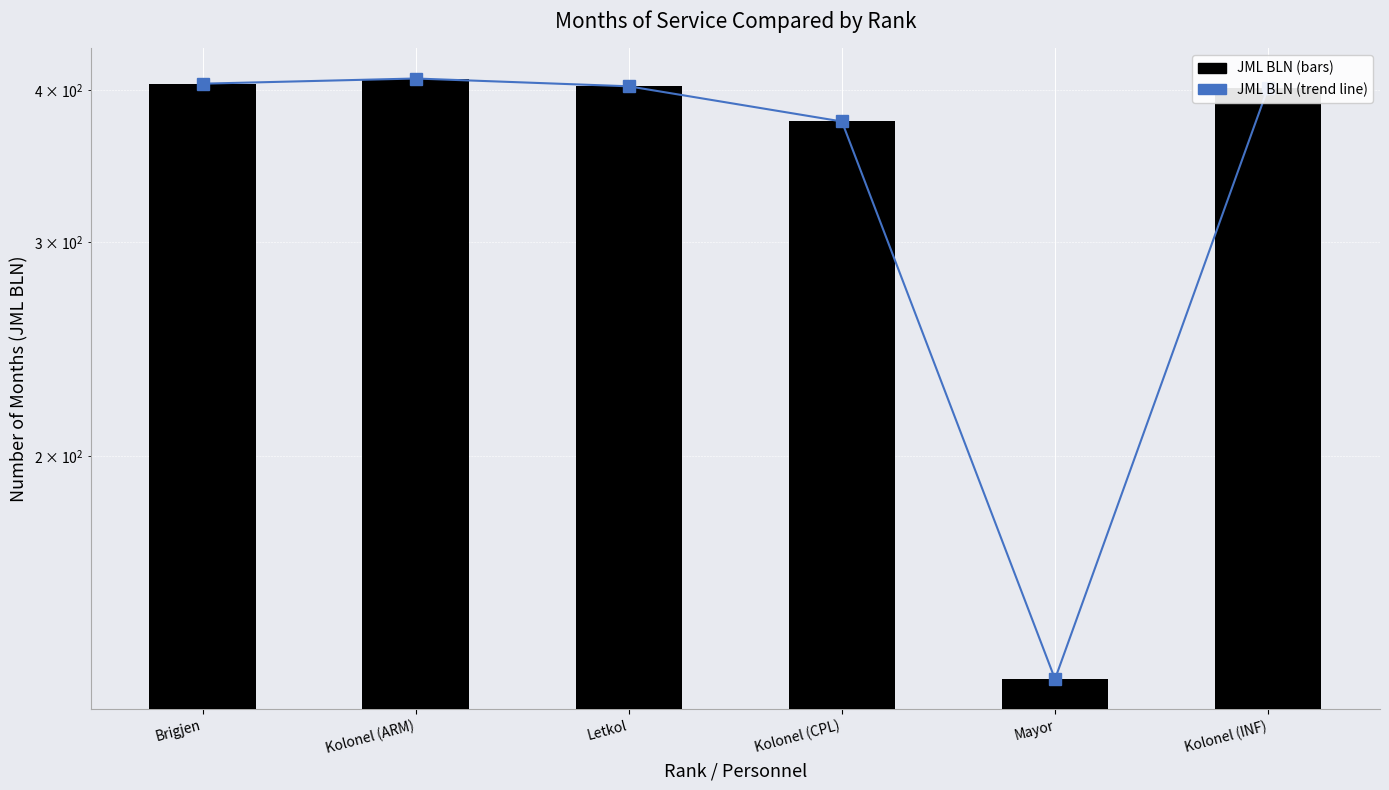

Where is JML BLN (trend) nearest to the value 270?

Kolonel (CPL)